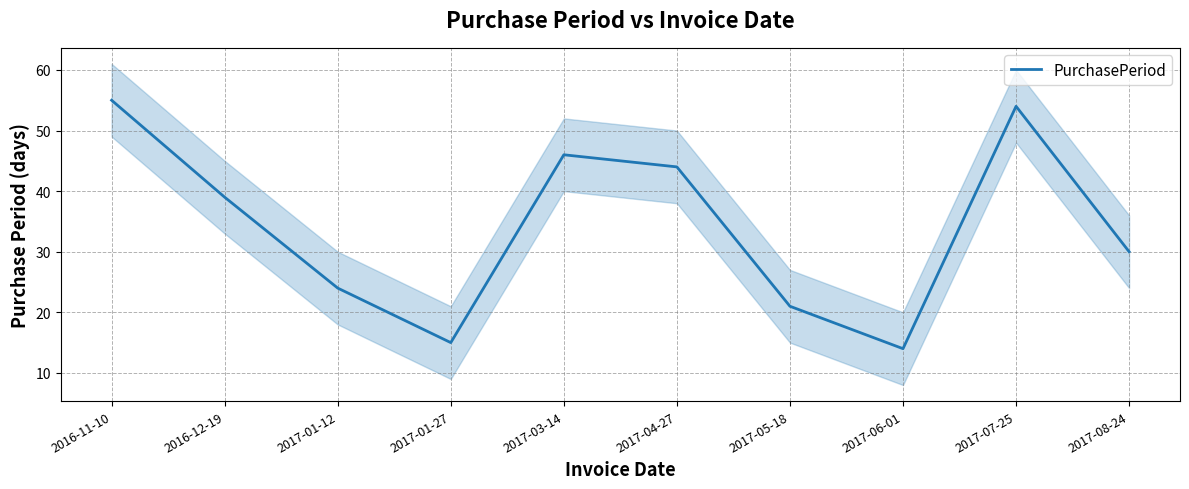

What value does the data have at 2017-06-01, to the nearest 5?

15